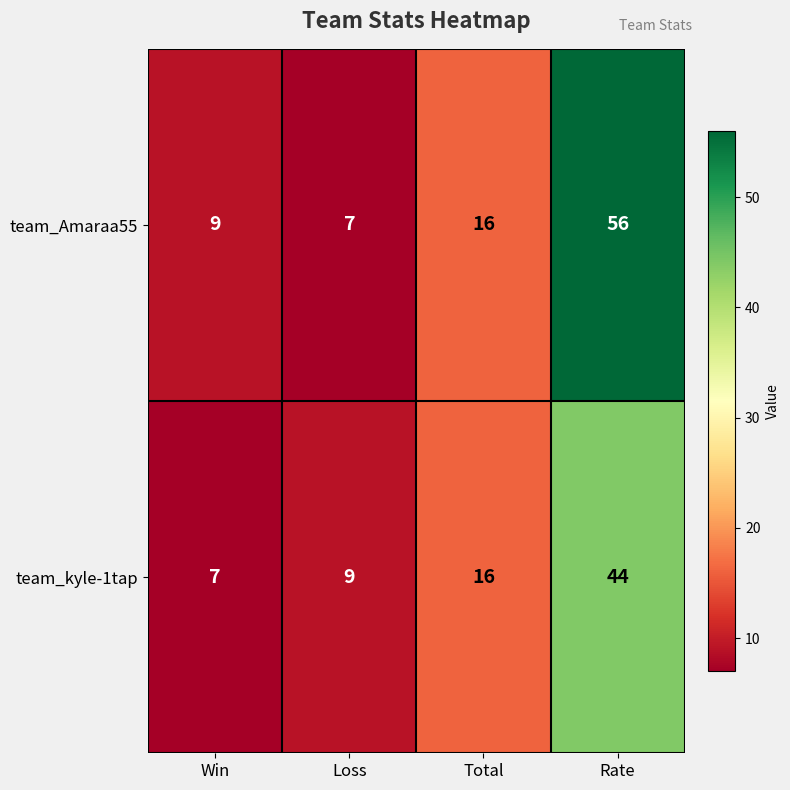

The value of team_Amaraa55 at Loss is 7. True or false?

True